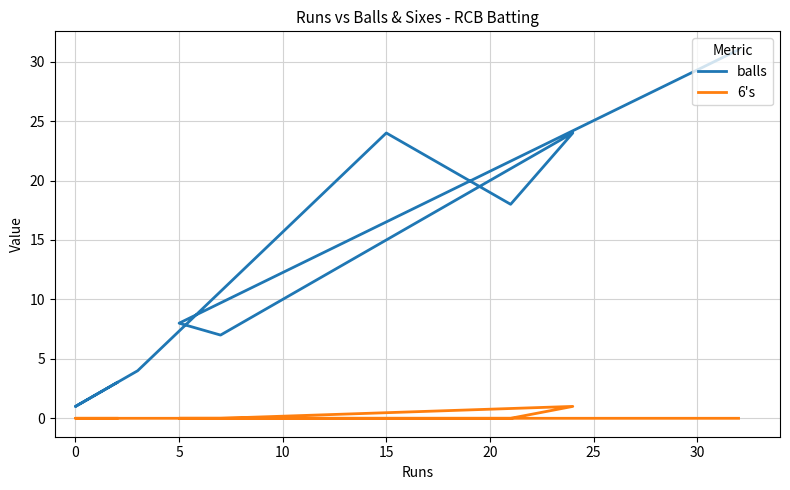

At how many categories does at least one series exceed 30?

1